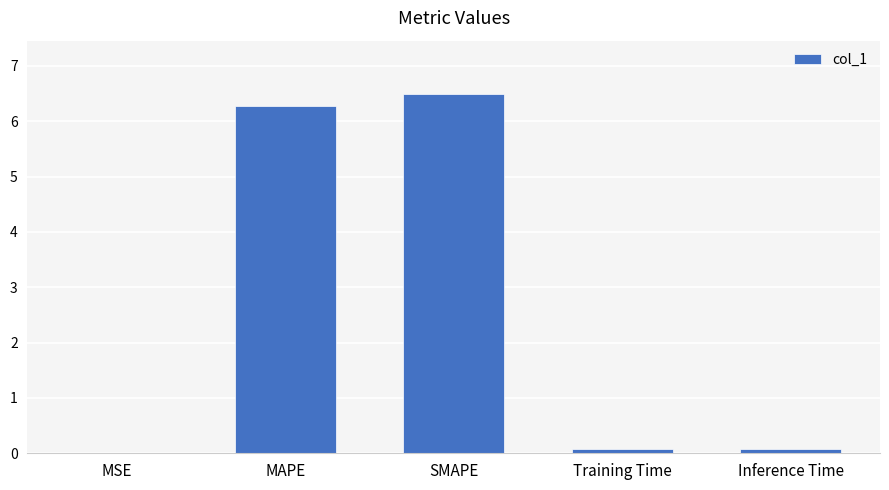

At which category does the chart reach its peak across all series?

SMAPE